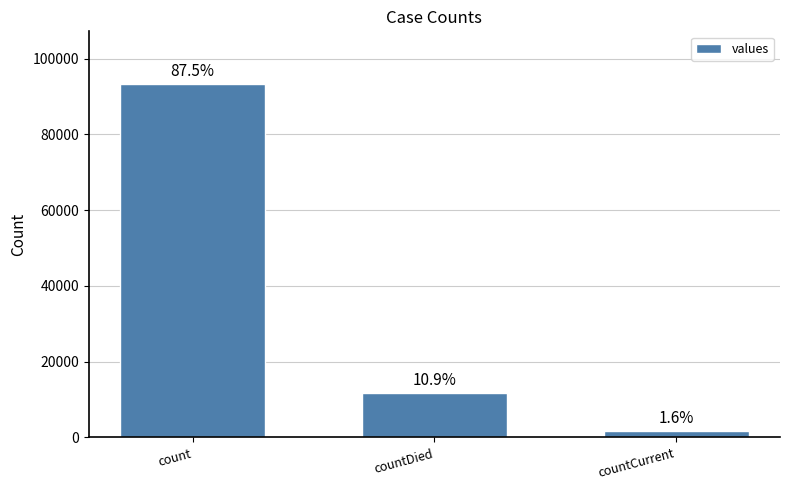

What is the smallest value displayed?

1726